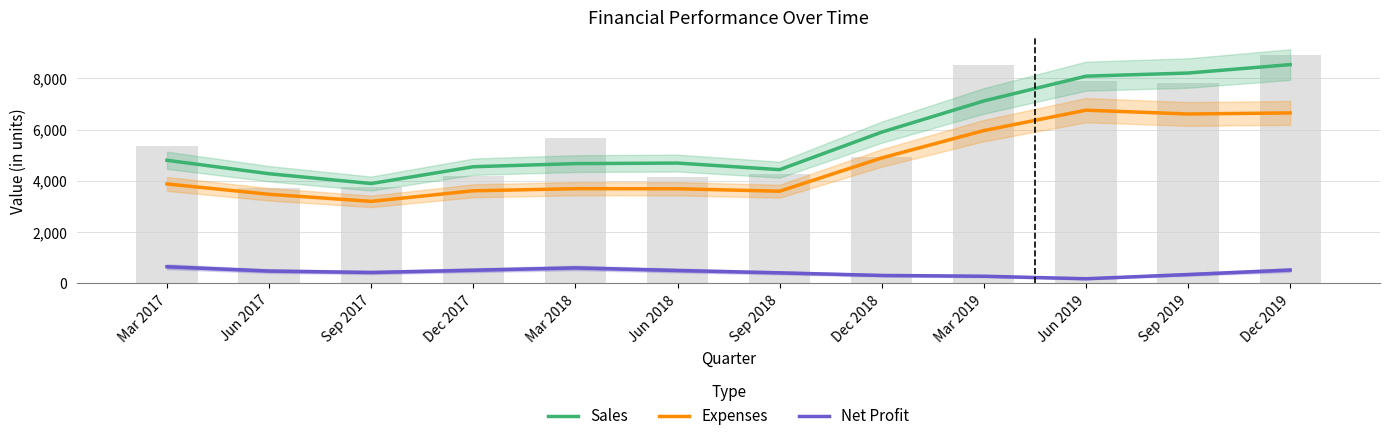

At which label does Net Profit reach its peak?

Mar 2017